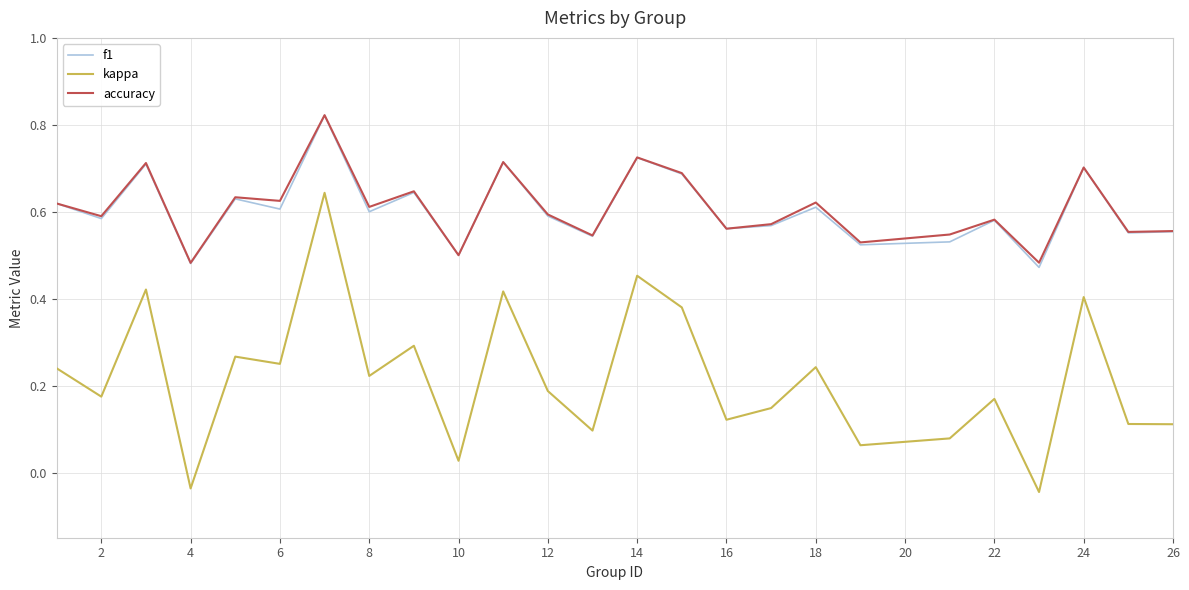

Which series has the widest spread of values?

kappa